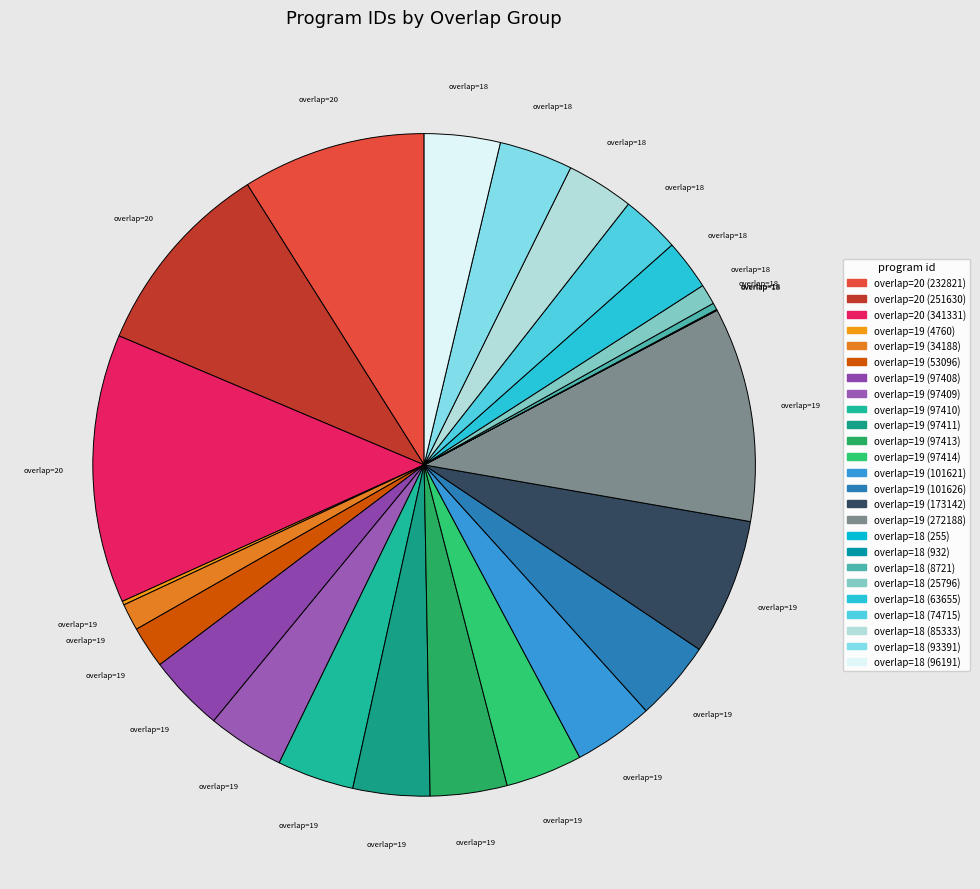

Which slice is the smallest?

18